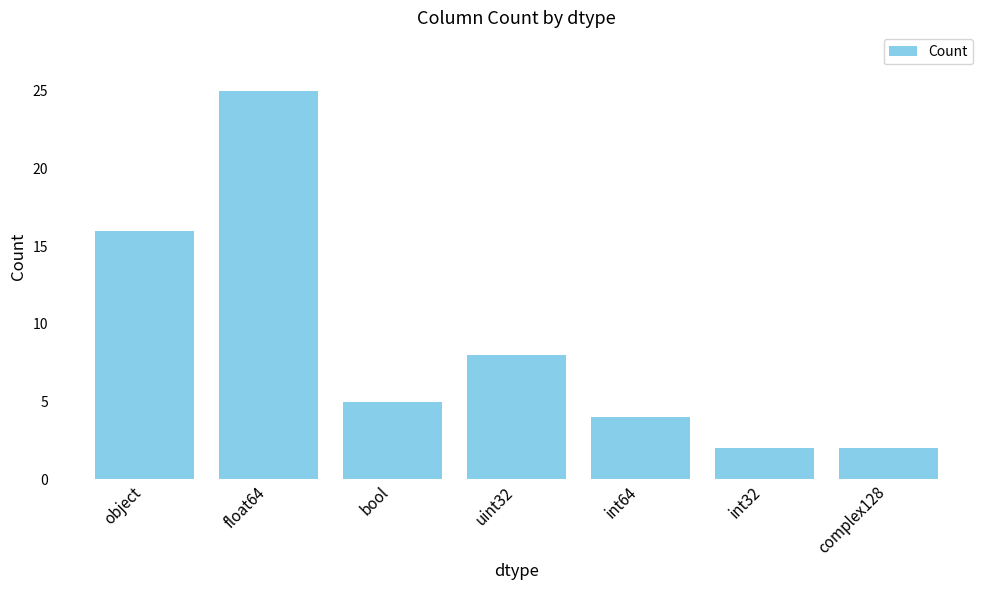

How many data points does each series have?

7